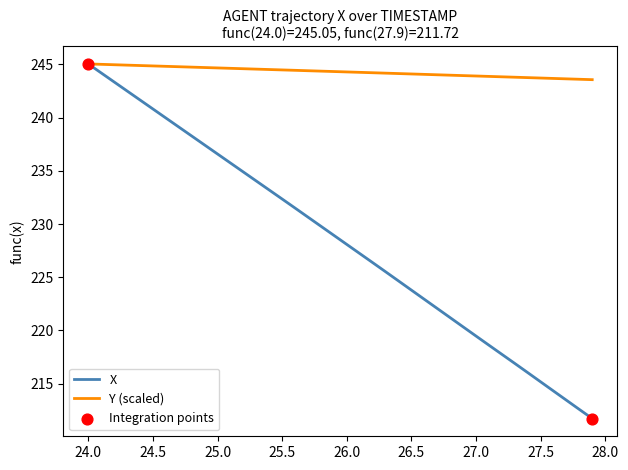

Which series has the largest total across all categories?

Y (scaled)